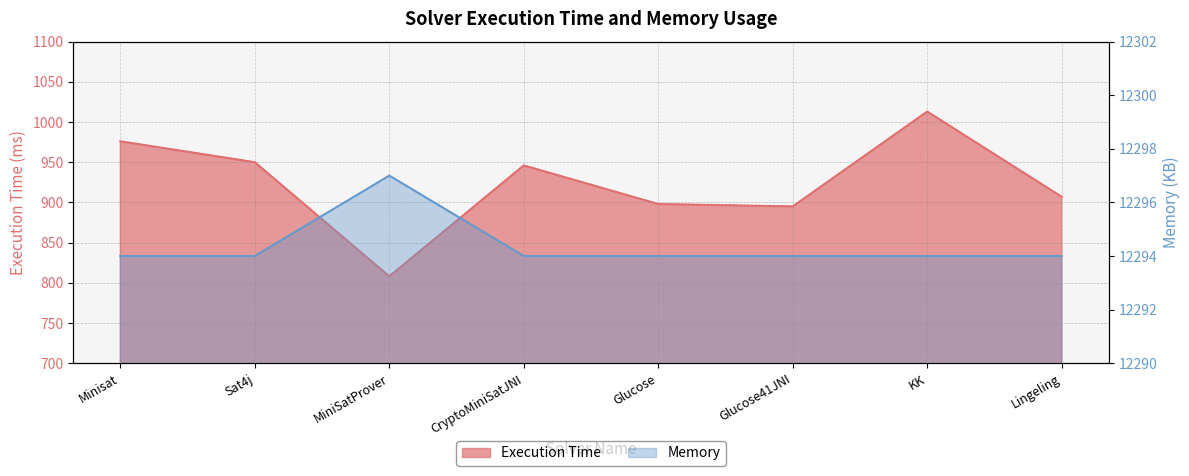

What are all the series names shown in the legend?

Execution Time, Memory